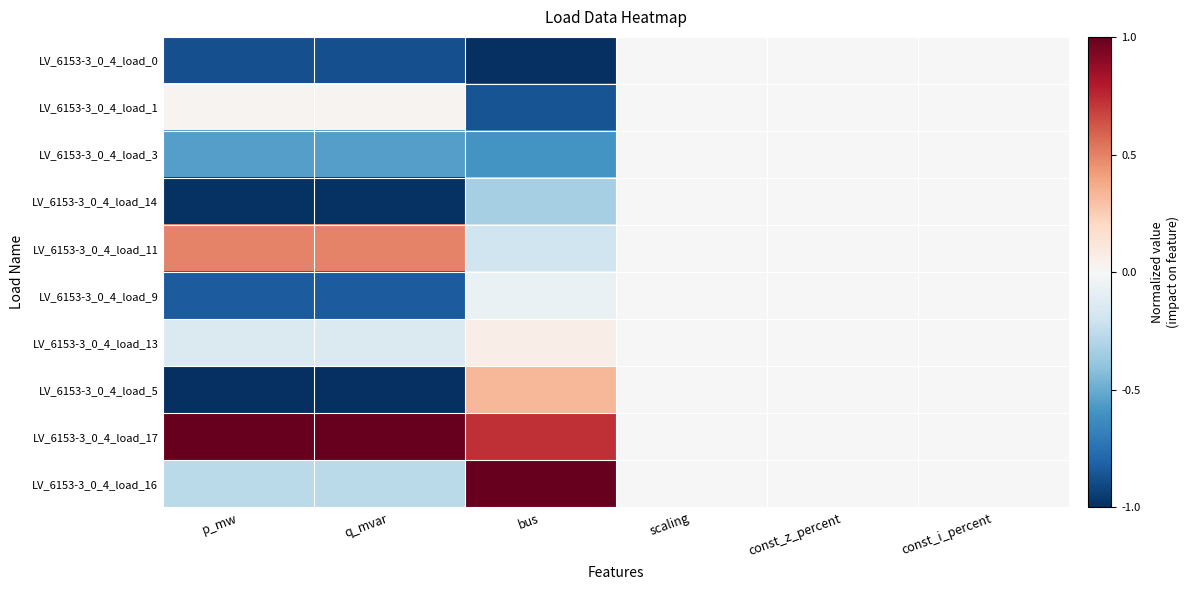

How many series are shown in this chart?

10